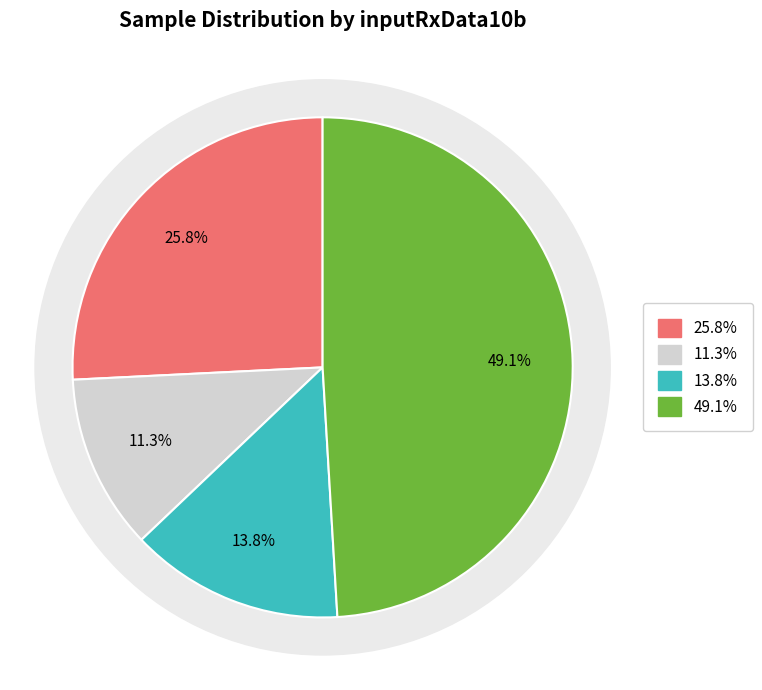

Is it true that 30B is 14% of the pie?

True